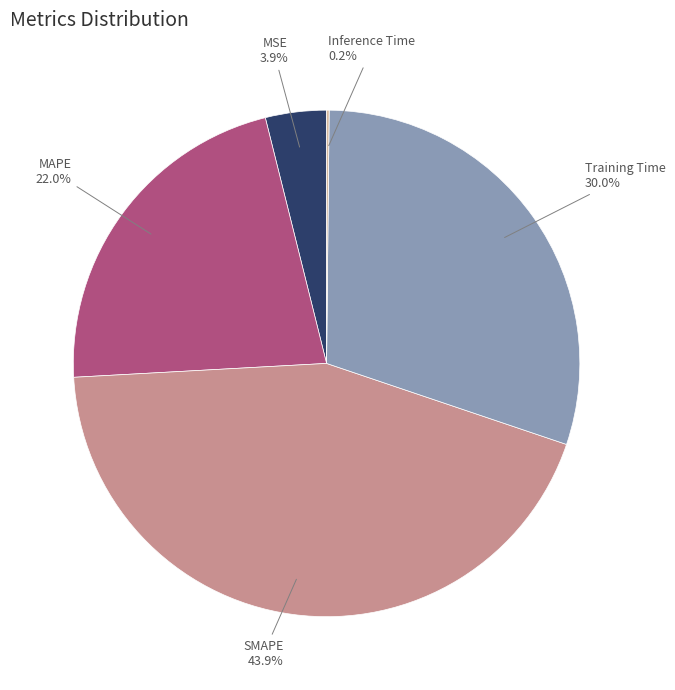

Is there any slice that represents more than half of the pie?

No